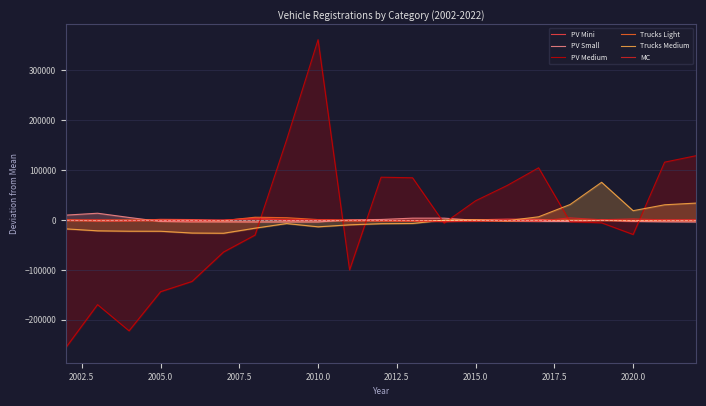

After their last crossing, which series has the higher values: Trucks Light or PV Medium?

PV Medium